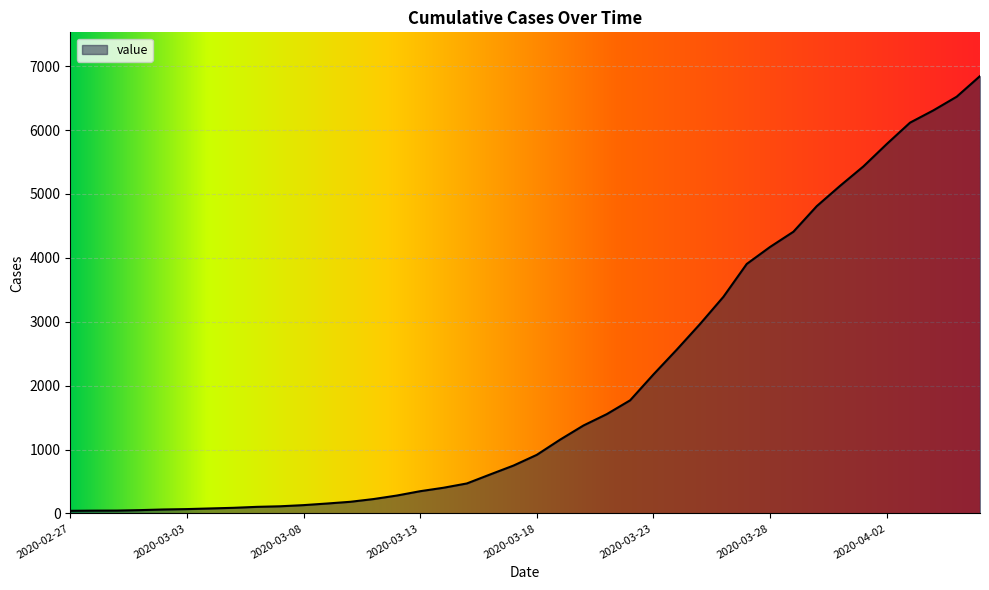

What is the difference between the maximum and minimum values?

6803